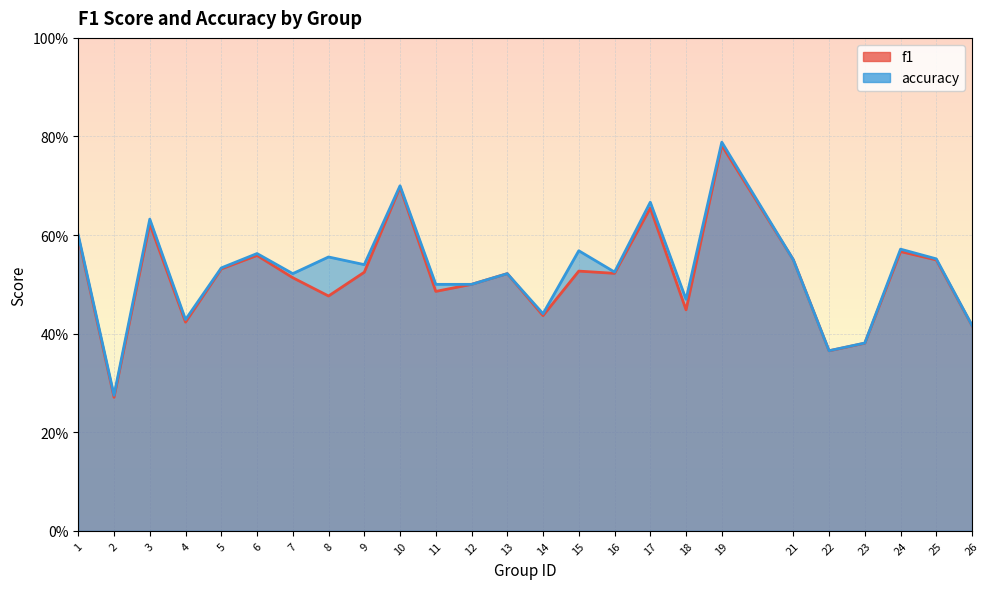

The value of f1 at 14 is 0.2. True or false?

False